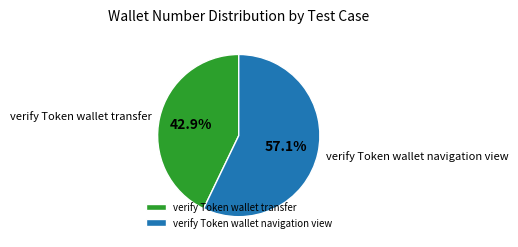

Which has a higher value, verify Token wallet transfer or verify Token wallet navigation view?

verify Token wallet navigation view